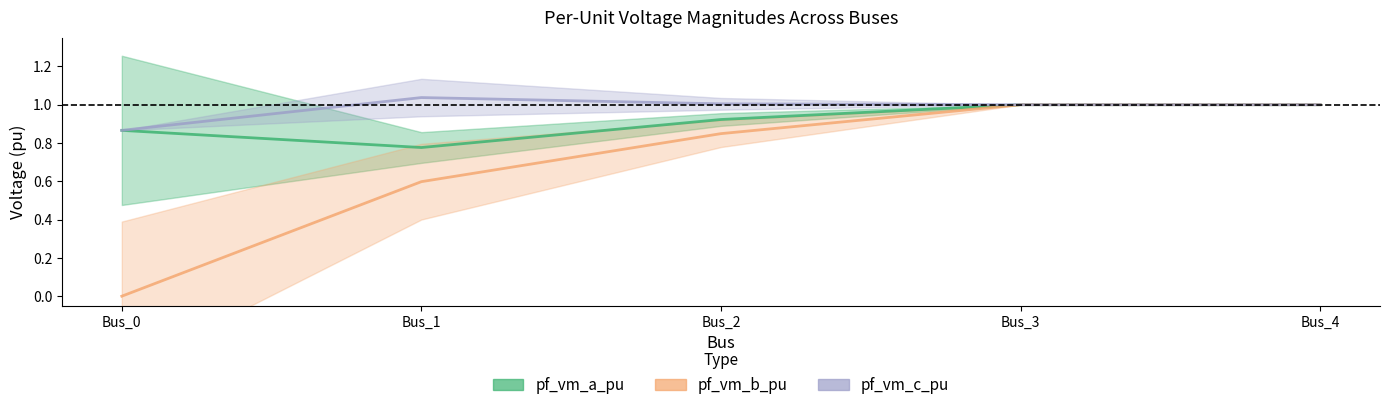

Is the value of pf_vm_a_pu at Bus_1 greater than the value of pf_vm_b_pu at Bus_0?

Yes